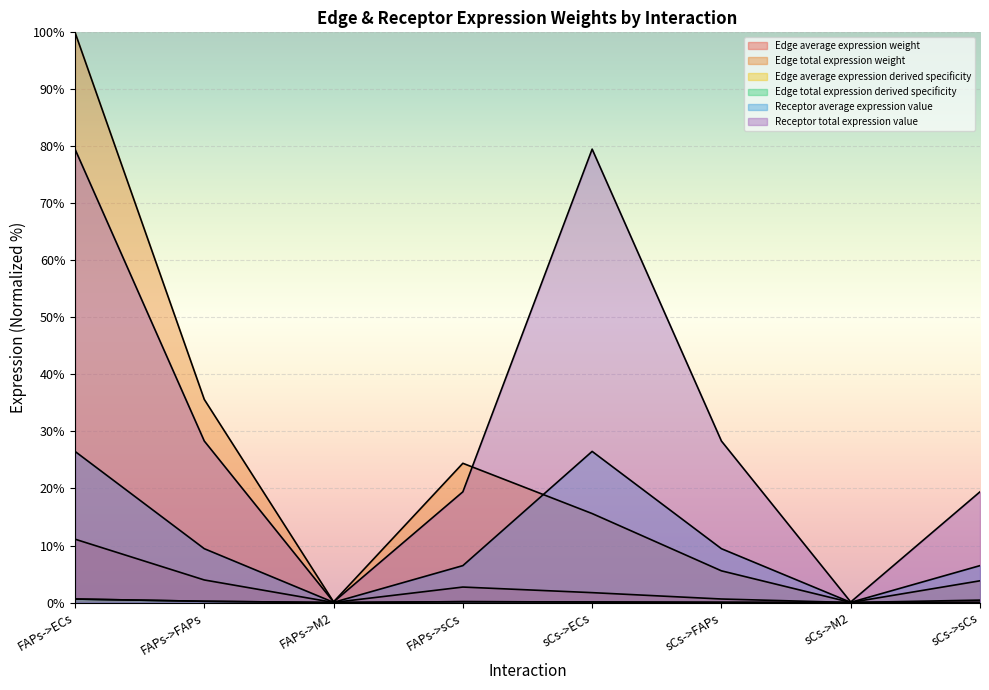

Reading left to right, transcribe all the data shown in this chart.

Edge average expression weight: FAPs->ECs=100.0	FAPs->FAPs=35.6	FAPs->M2=0.1	FAPs->sCs=24.4	sCs->ECs=15.6	sCs->FAPs=5.6	sCs->M2=0.0	sCs->sCs=3.8
Edge total expression weight: FAPs->ECs=0.6	FAPs->FAPs=0.2	FAPs->M2=0.0	FAPs->sCs=0.1	sCs->ECs=0.1	sCs->FAPs=0.0	sCs->M2=0.0	sCs->sCs=0.0
Edge average expression derived specificity: FAPs->ECs=11.1	FAPs->FAPs=4.0	FAPs->M2=0.0	FAPs->sCs=2.7	sCs->ECs=1.7	sCs->FAPs=0.6	sCs->M2=0.0	sCs->sCs=0.4
Edge total expression derived specificity: FAPs->ECs=0.6	FAPs->FAPs=0.2	FAPs->M2=0.0	FAPs->sCs=0.1	sCs->ECs=0.1	sCs->FAPs=0.0	sCs->M2=0.0	sCs->sCs=0.0
Receptor average expression value: FAPs->ECs=79.5	FAPs->FAPs=28.3	FAPs->M2=0.1	FAPs->sCs=19.4	sCs->ECs=79.5	sCs->FAPs=28.3	sCs->M2=0.1	sCs->sCs=19.4
Receptor total expression value: FAPs->ECs=26.5	FAPs->FAPs=9.4	FAPs->M2=0.0	FAPs->sCs=6.5	sCs->ECs=26.5	sCs->FAPs=9.4	sCs->M2=0.0	sCs->sCs=6.5